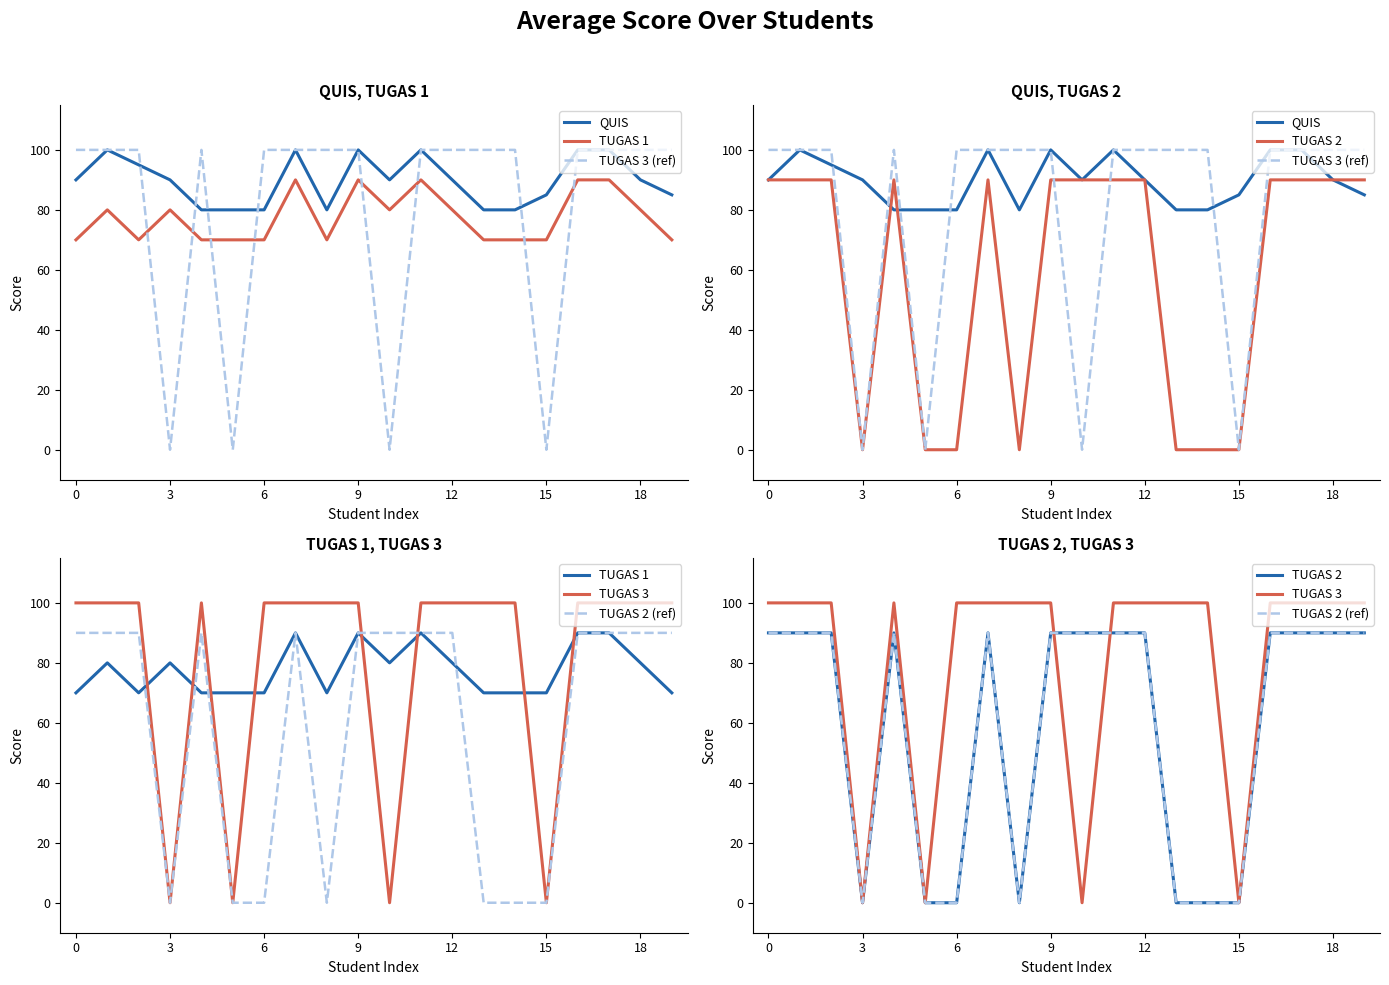

The value of TUGAS 3 at 10 is 0. True or false?

True